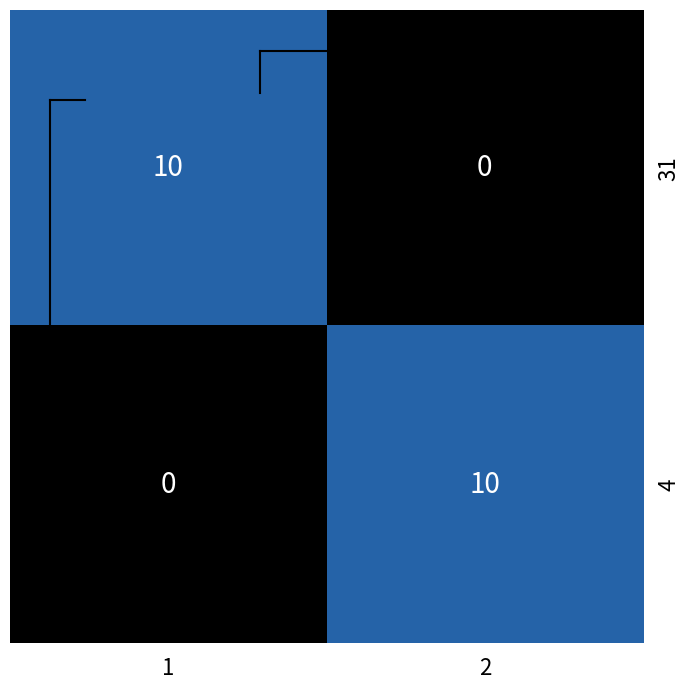

How many data points does each series have?

2